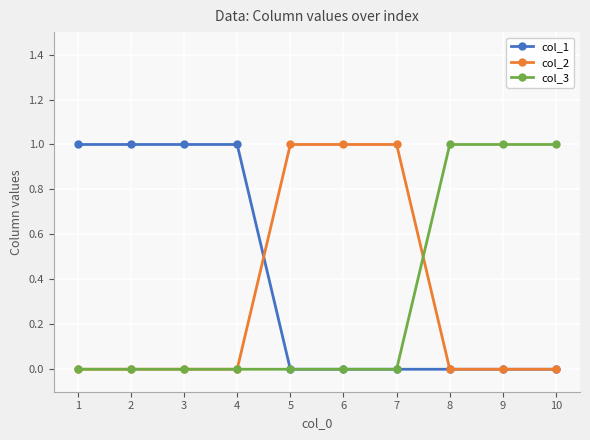

Which series has the largest total across all categories?

col_1